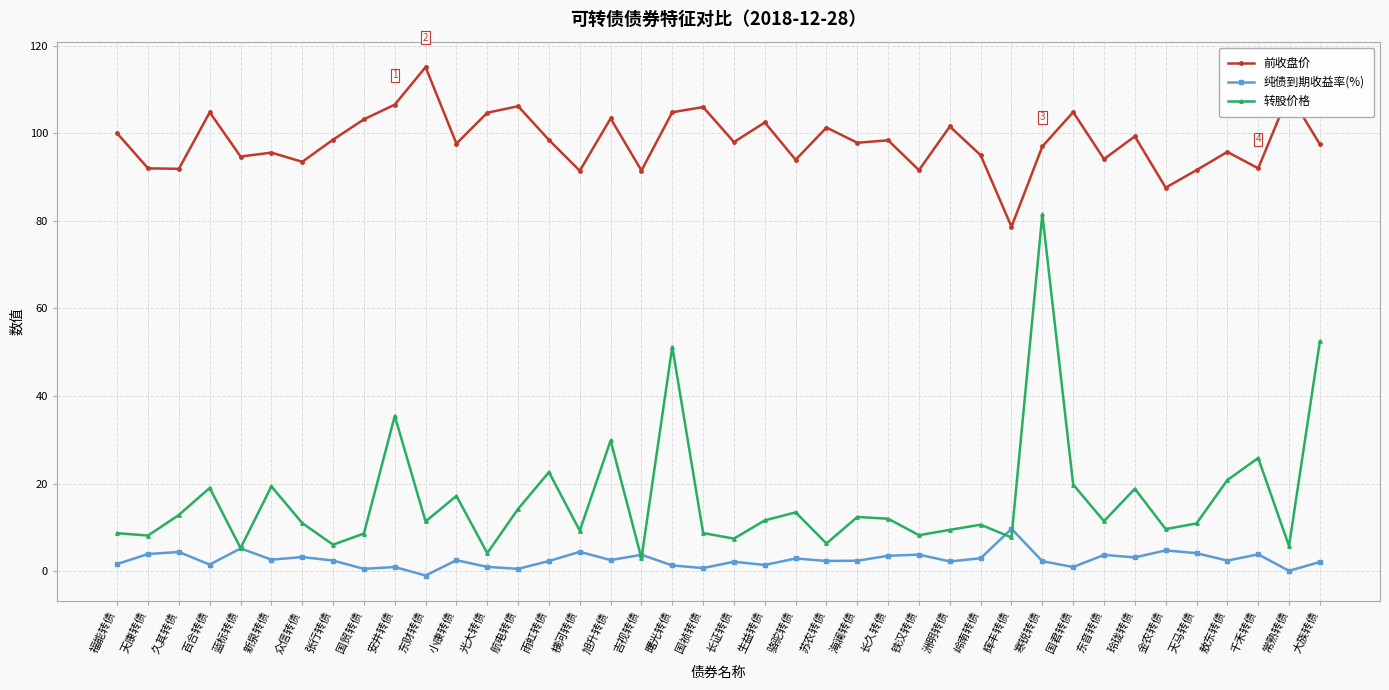

At which label does 纯债到期收益率(%) reach its minimum?

东财转债